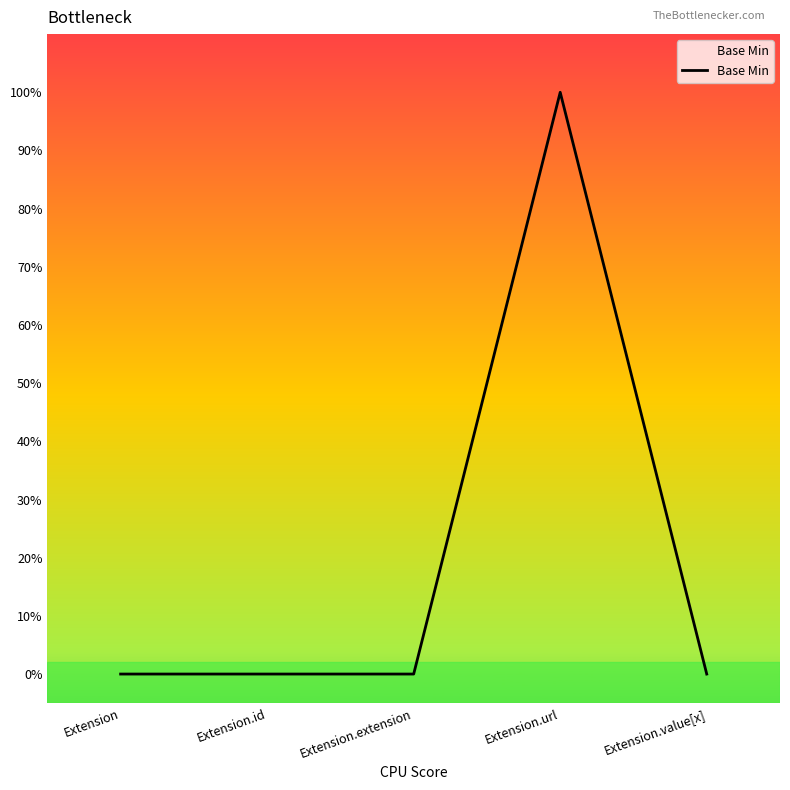

True or false: there are more than 2 points higher than both neighbors.

False